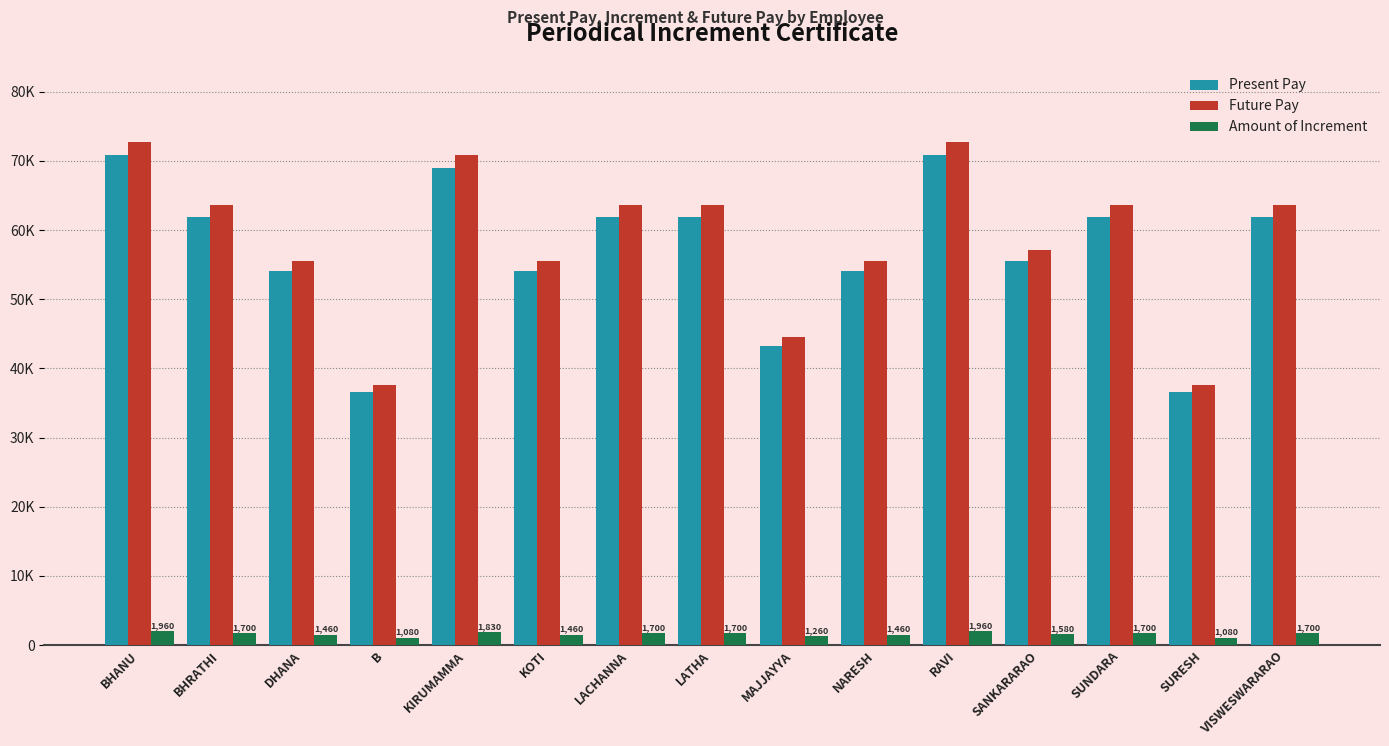

Which category has the lowest value across all series?

B